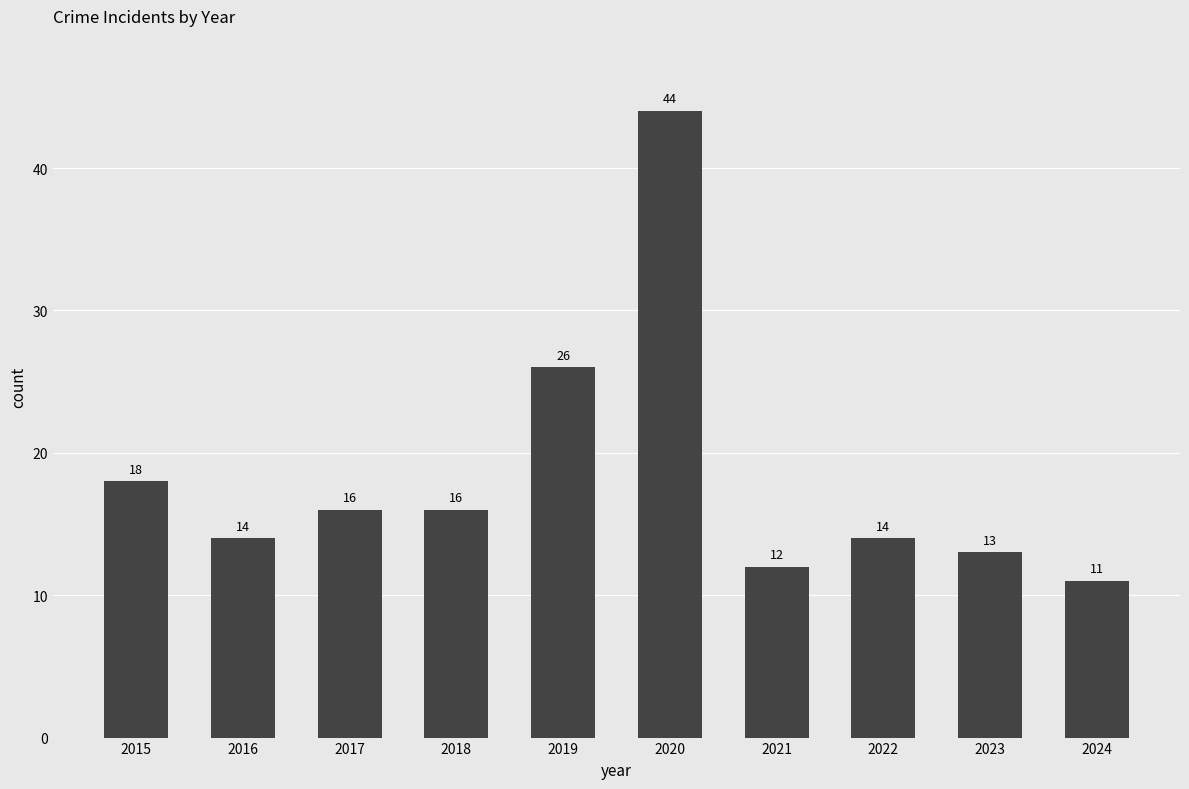

Reading left to right, transcribe all the data shown in this chart.

2015=18	2016=14	2017=16	2018=16	2019=26	2020=44	2021=12	2022=14	2023=13	2024=11